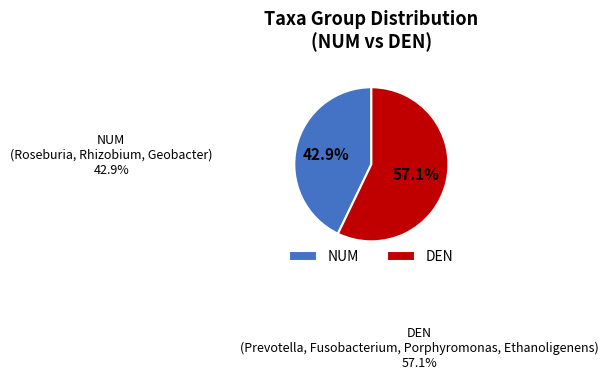

Rank the categories by value from highest to lowest.

DEN, NUM